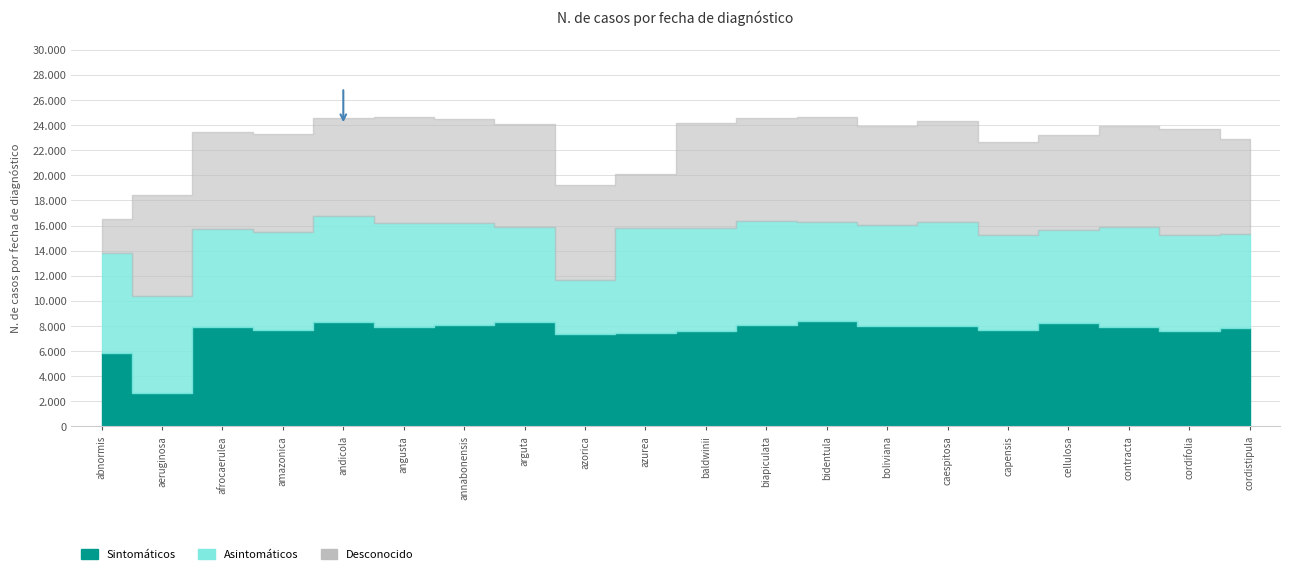

Which has a higher value, contracta or baldwinii?

contracta